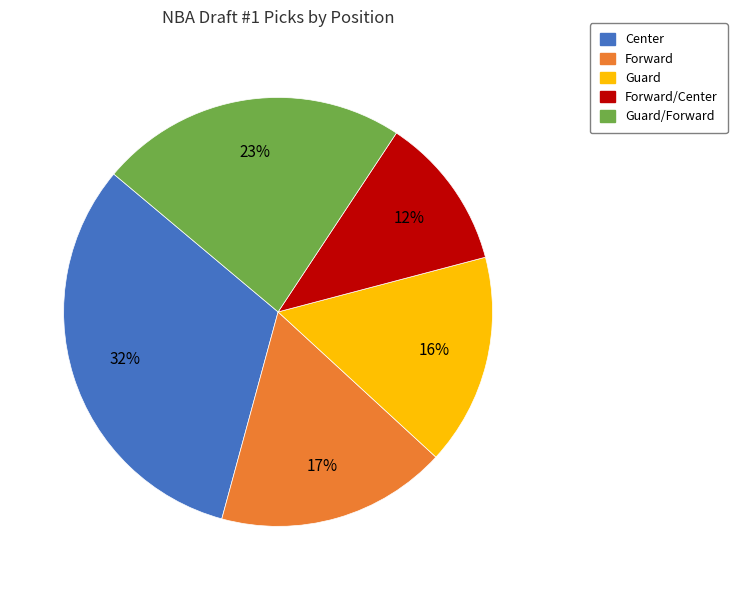

Is there any slice that represents more than half of the pie?

No